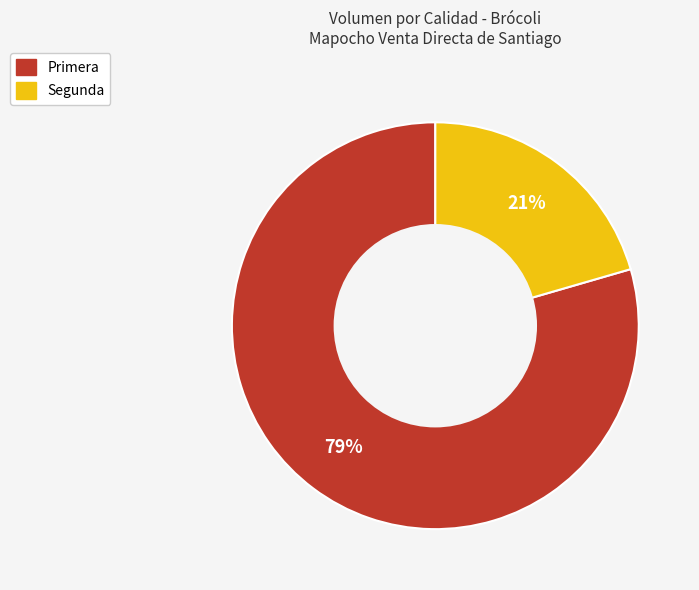

Count the number of slices in the pie.

2